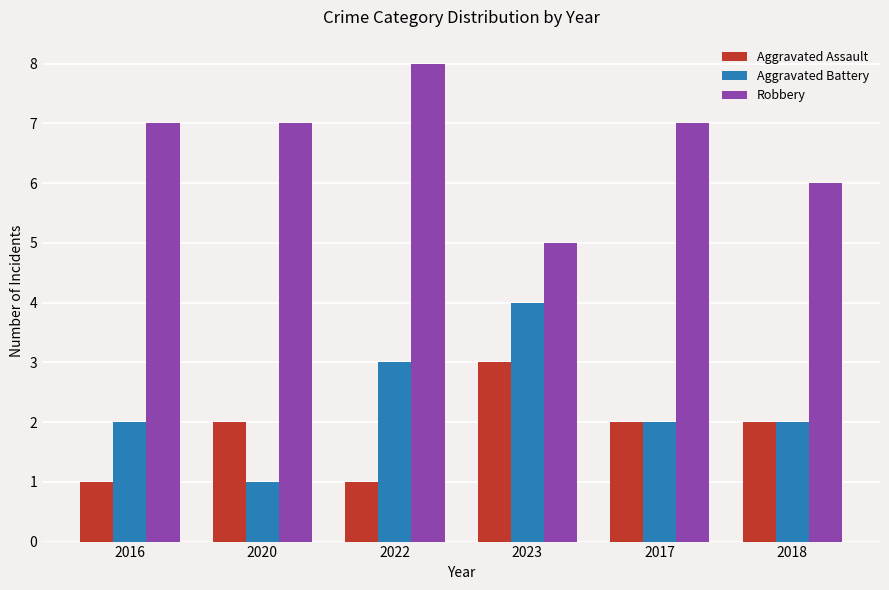

Is the value of Aggravated Assault at 2016 greater than the value of Aggravated Battery at 2022?

No